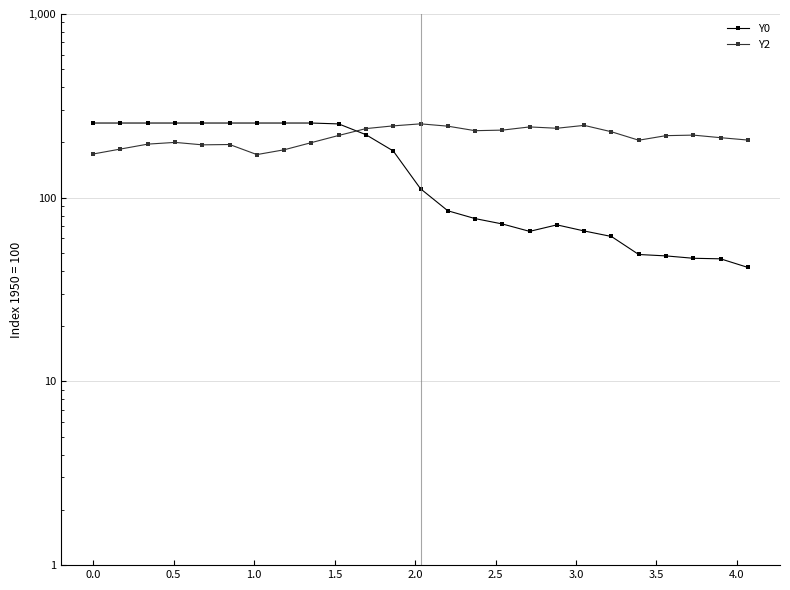

Reading right to left, extract all data points from this chart.

Y0: 41.8	46.5	46.8	48.2	49.1	61.5	65.9	71.2	65.6	72.0	77.0	84.9	111.9	179.7	220.3	252.2	255.0	255.0	255.0	255.0	255.0	255.0	255.0	255.0	255.0
Y2: 206.0	212.2	219.2	217.7	205.6	228.5	247.6	238.8	242.8	233.3	231.7	245.1	252.4	246.1	237.8	218.2	199.5	182.3	171.7	194.8	194.0	200.0	195.7	184.1	173.0